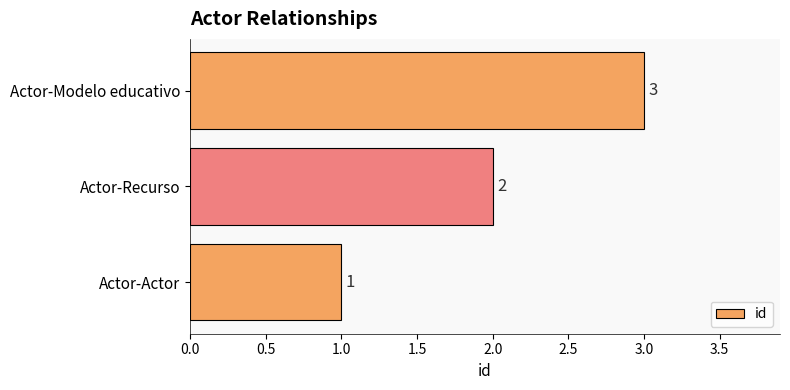

How many values are between 1 and 3?

3